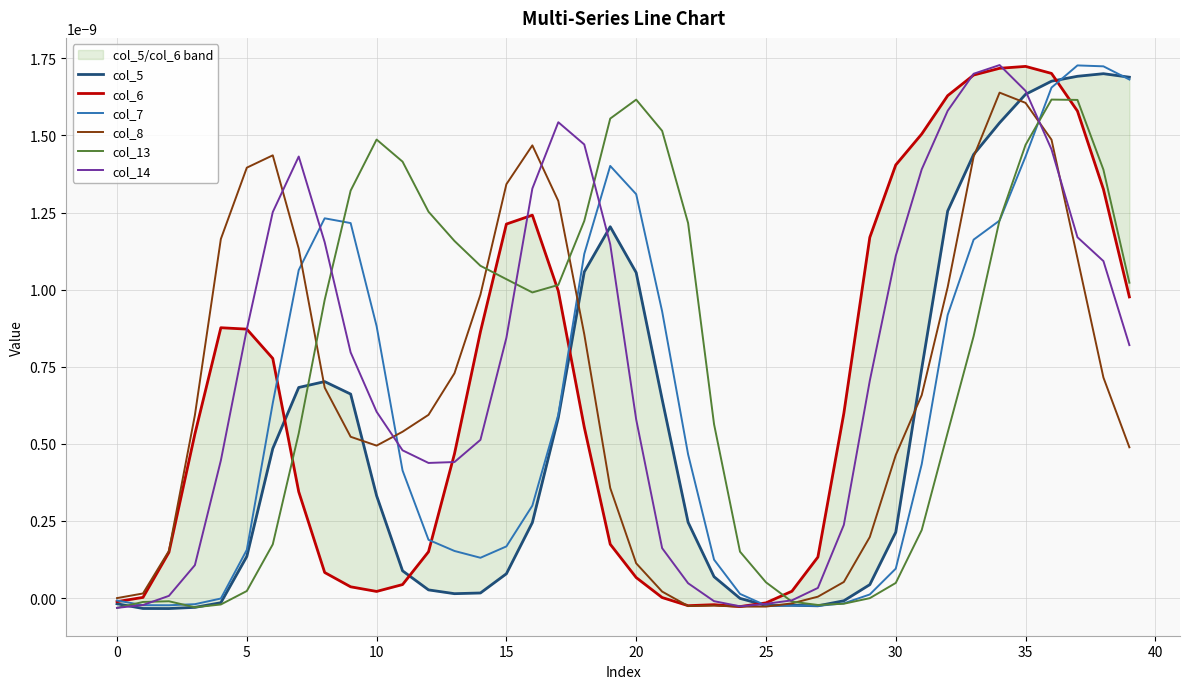

How many negative values does the col_13 series have?

9